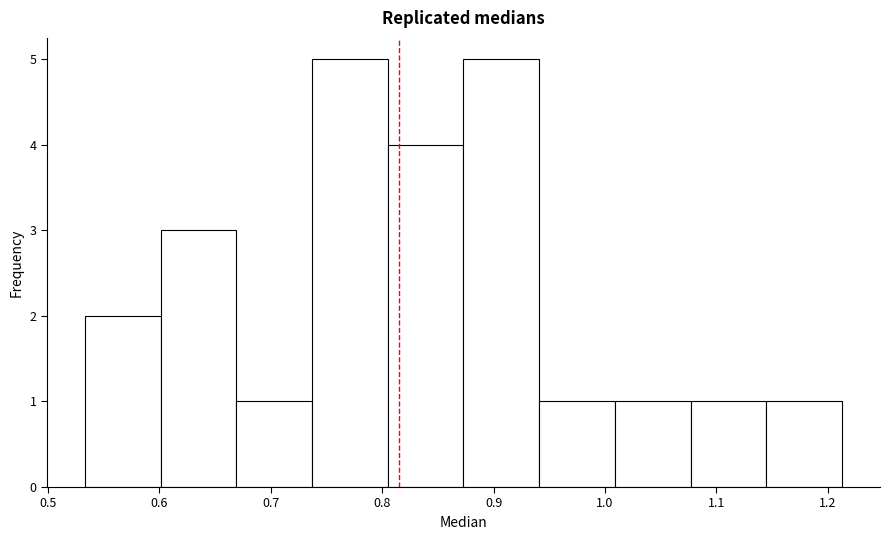

Reading left to right, transcribe this chart: for each bar, give the range it covers on the x-axis and its height. Neither the bar edges nor the heights are printed on the chart, so give them approximately, as read against the axes.

0.53 to 0.60: 2
0.60 to 0.67: 3
0.67 to 0.74: 1
0.74 to 0.81: 5
0.81 to 0.87: 4
0.87 to 0.94: 5
0.94 to 1.01: 1
1.01 to 1.08: 1
1.08 to 1.14: 1
1.14 to 1.21: 1